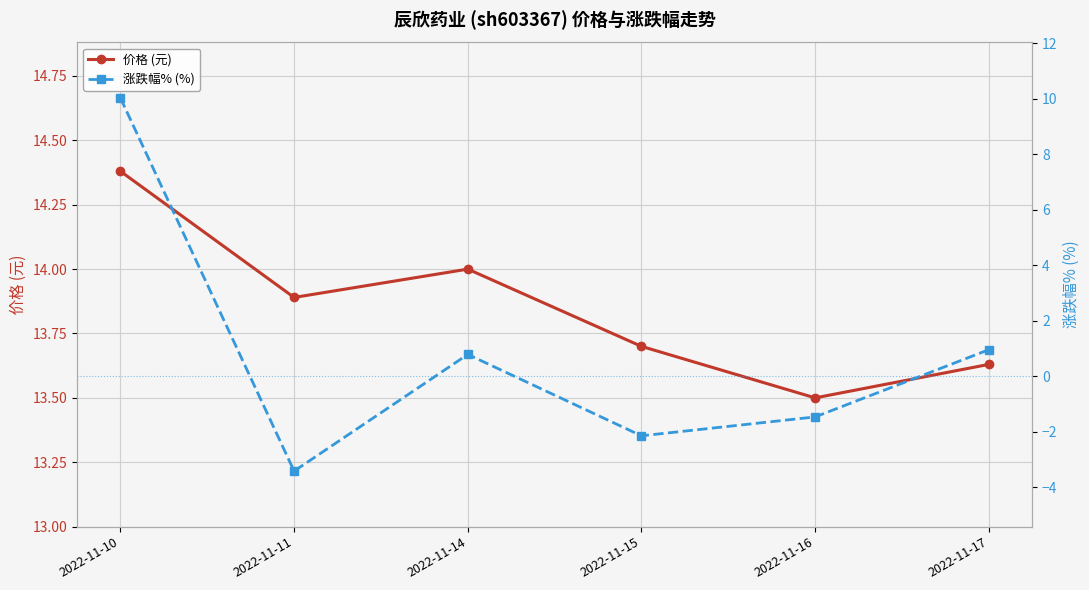

What are all the series names shown in the legend?

价格 (元), 涨跌幅% (%)